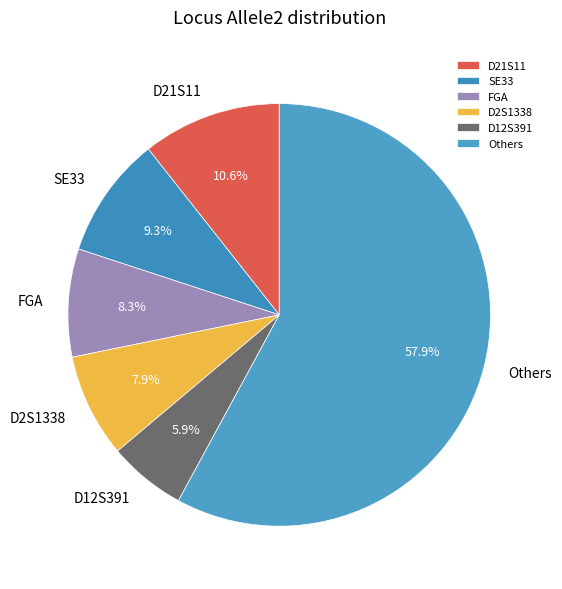

What percentage is NOT represented by D2S1338?

92.1%